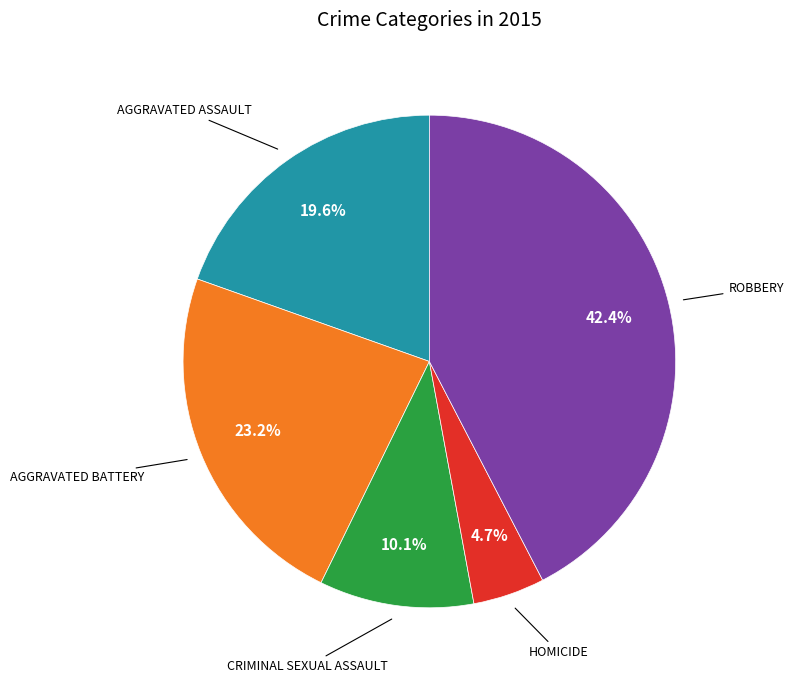

Is there any slice that represents more than half of the pie?

No